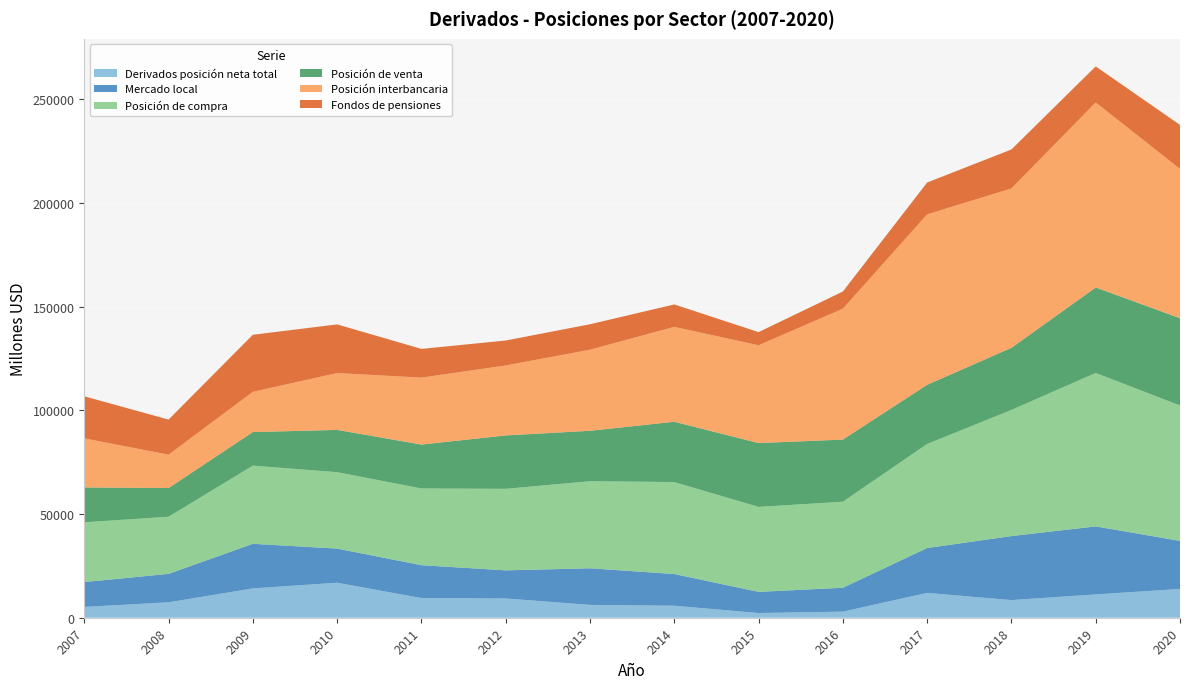

Reading right to left, transcribe all the data shown in this chart.

Derivados posición neta total: 13869	11265	8512	11983	2945	2277	5797	6194	9291	9483	16883	14150	7444	5209
Mercado local: 23190	32778	30869	21635	11511	10193	15276	17655	13556	15849	16464	21504	13711	11990
Posición de compra: 65295	74002	60834	50180	41490	40980	44359	41986	39316	37014	36852	37699	27556	28819
Posición de venta: 42105	41224	29965	28545	29979	30787	29083	24331	25760	21165	20389	16195	13845	16829
Posición interbancaria: 71988	89257	76864	82204	63110	47163	45769	39094	33737	32296	27417	19398	16082	23658
Fondos de pensiones: 21233	17366	18787	15346	8287	6346	10814	12274	12038	13846	23459	27525	16926	20286